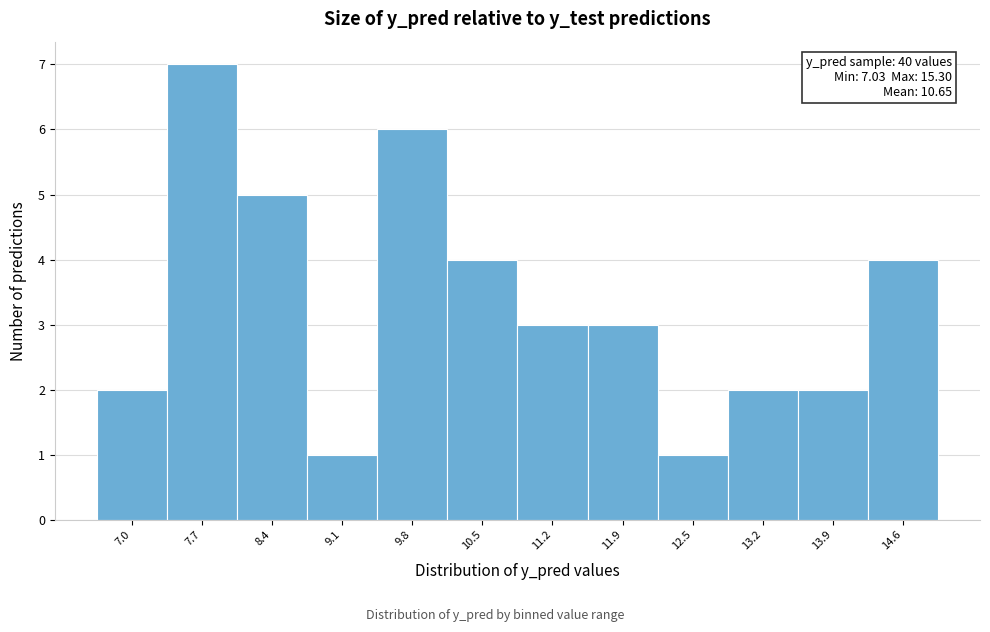

Reading right to left, what are all the values shown in this chart?

4	2	2	1	3	3	4	6	1	5	7	2